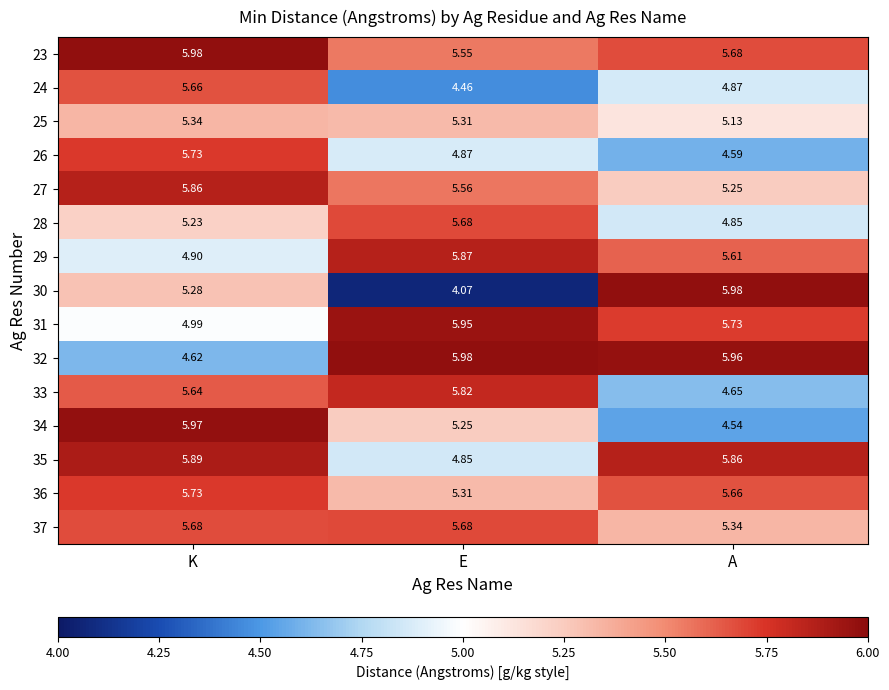

Count the number of categories in the chart.

3